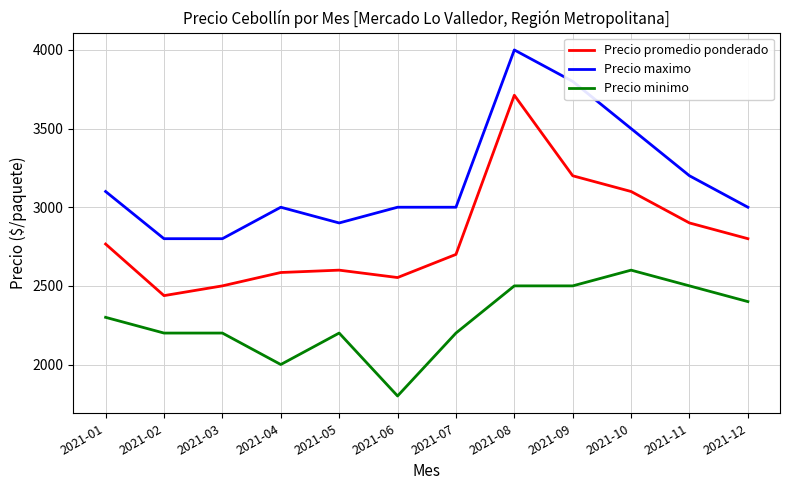

True or false: Precio promedio ponderado has more than 2 points higher than both neighbors.

False